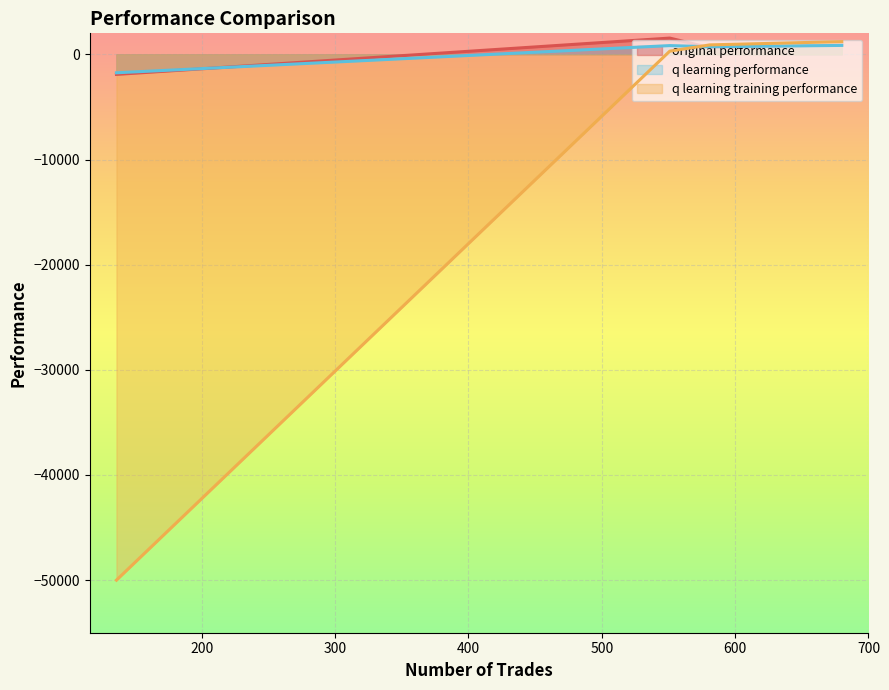

Between 581 and 136, which is larger?

581